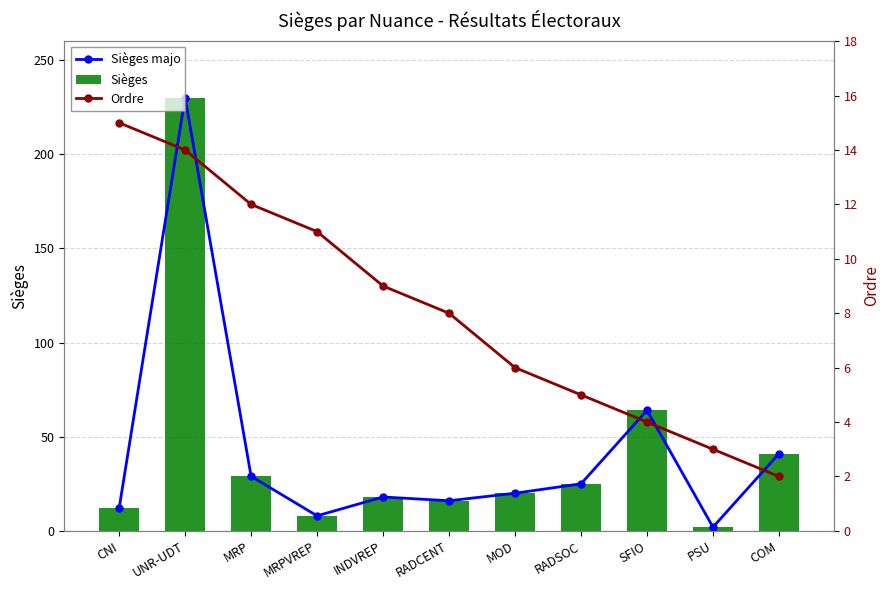

Which series has the largest total across all categories?

Sièges majo